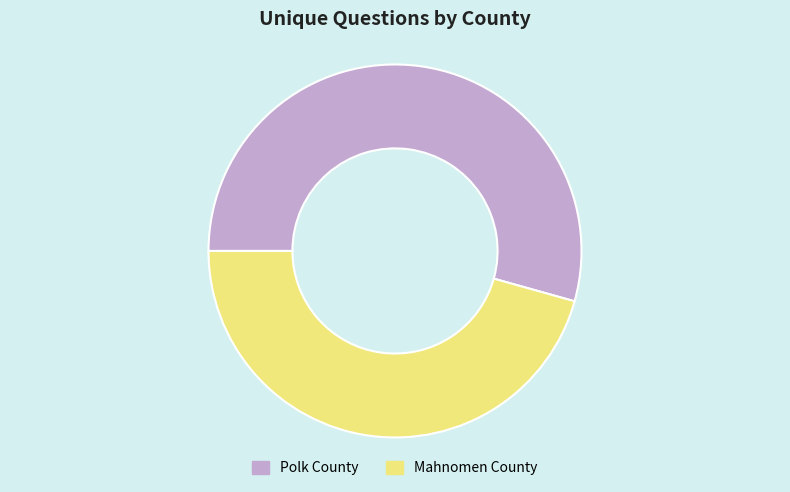

Which has a higher value, Polk County or Mahnomen County?

Polk County